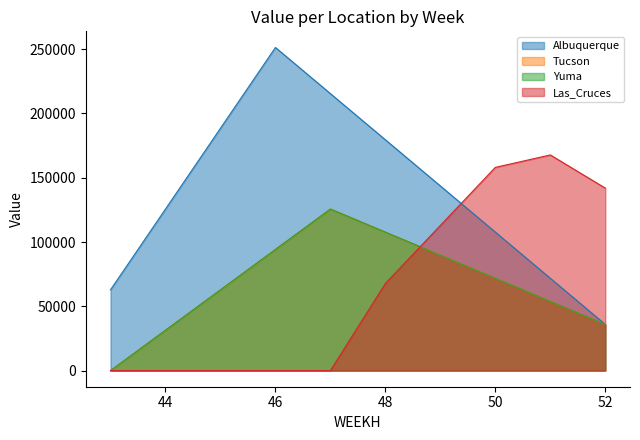

How many series are shown in this chart?

4